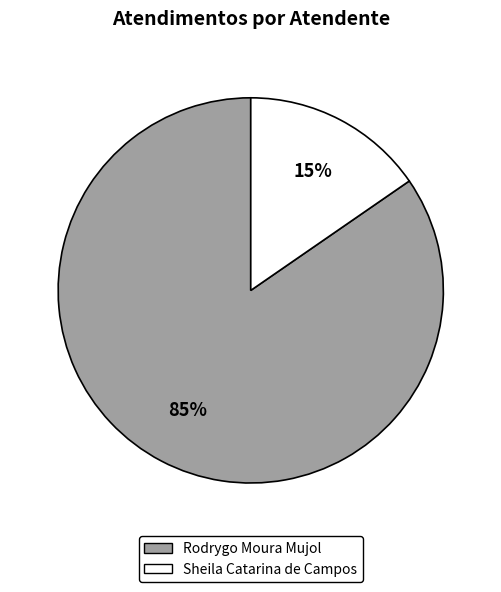

To the nearest percent, what is the combined percentage of Rodrygo Moura Mujol and Sheila Catarina de Campos?

100%